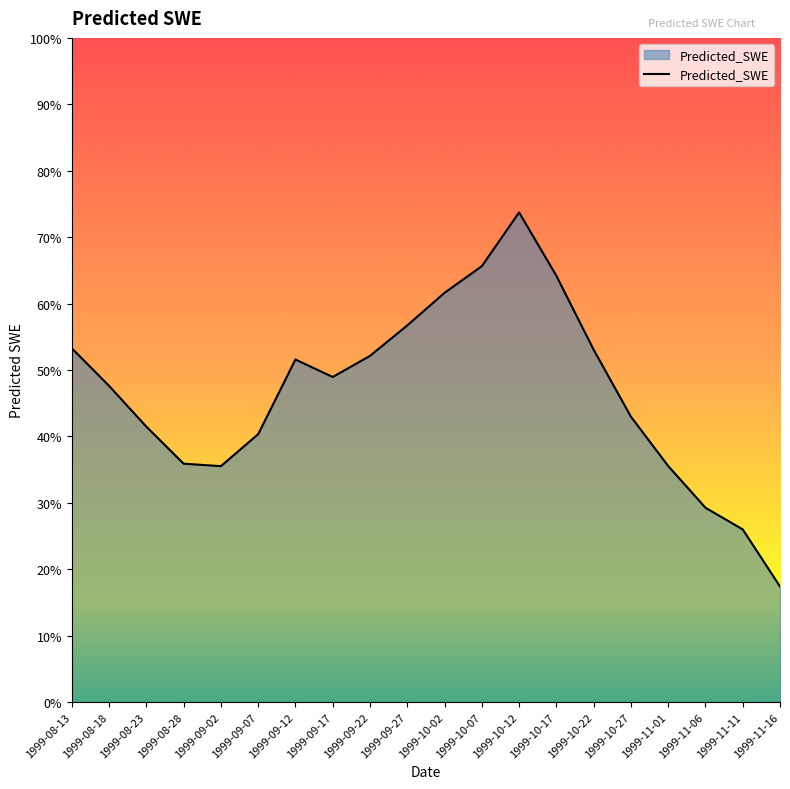

What position from the left is 1999-10-07?

12